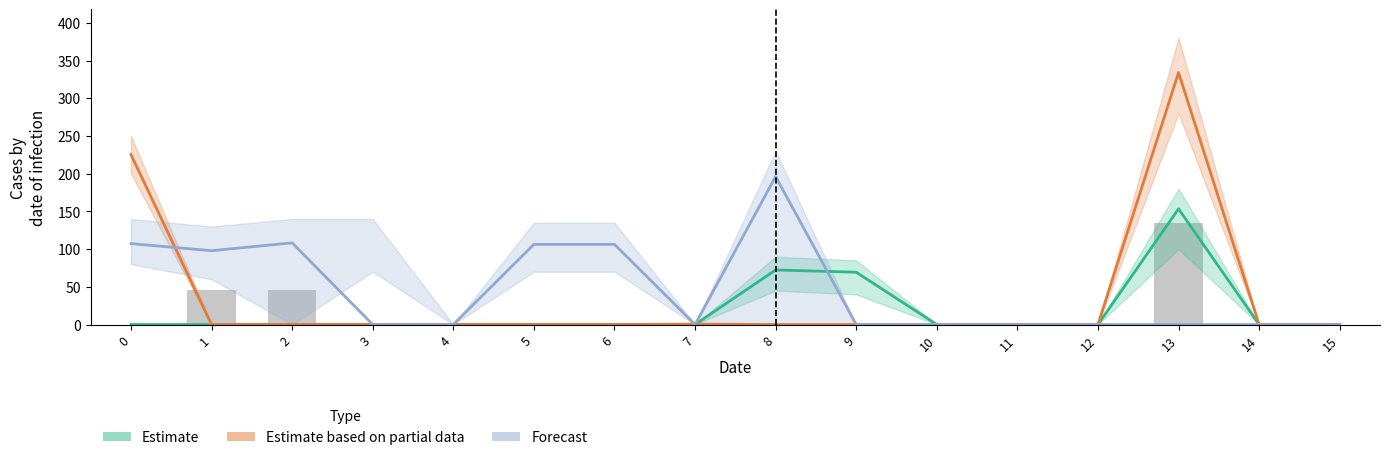

List the labels in order of value, smallest first.

0, 3, 4, 5, 6, 7, 8, 9, 10, 11, 12, 14, 15, 1, 2, 13